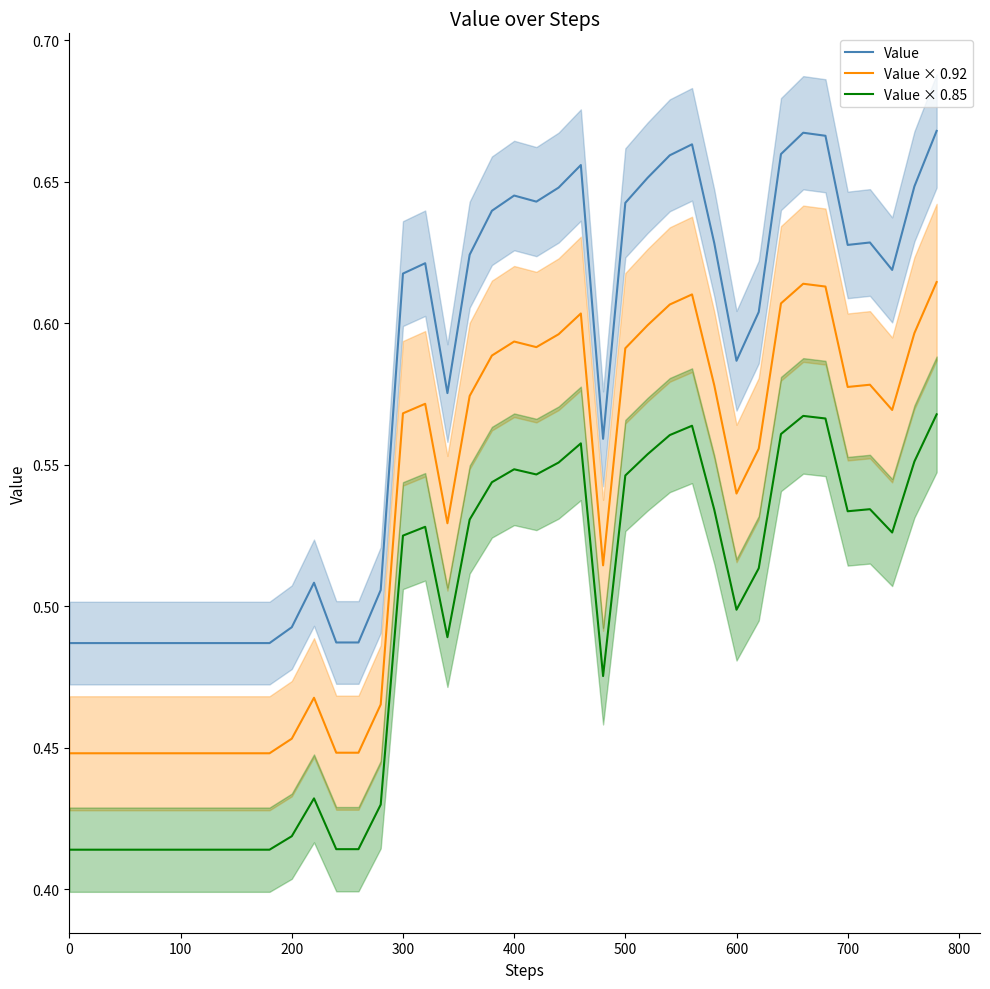

True or false: Value and Value × 0.85 cross at least once.

False